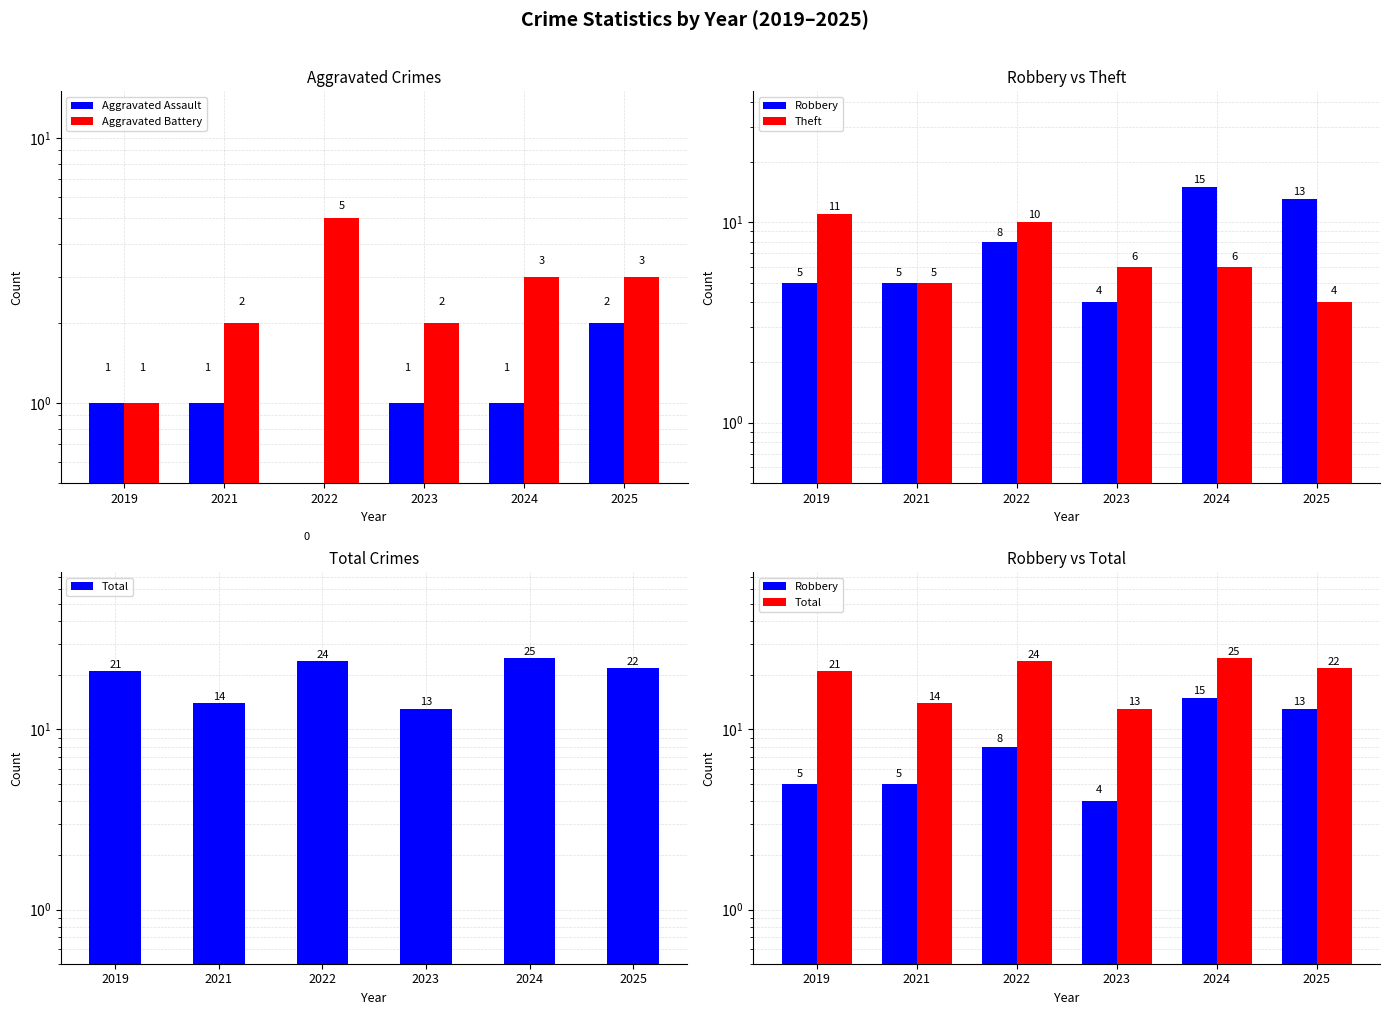

What is the spread (max minus min) of values at 2022?

24